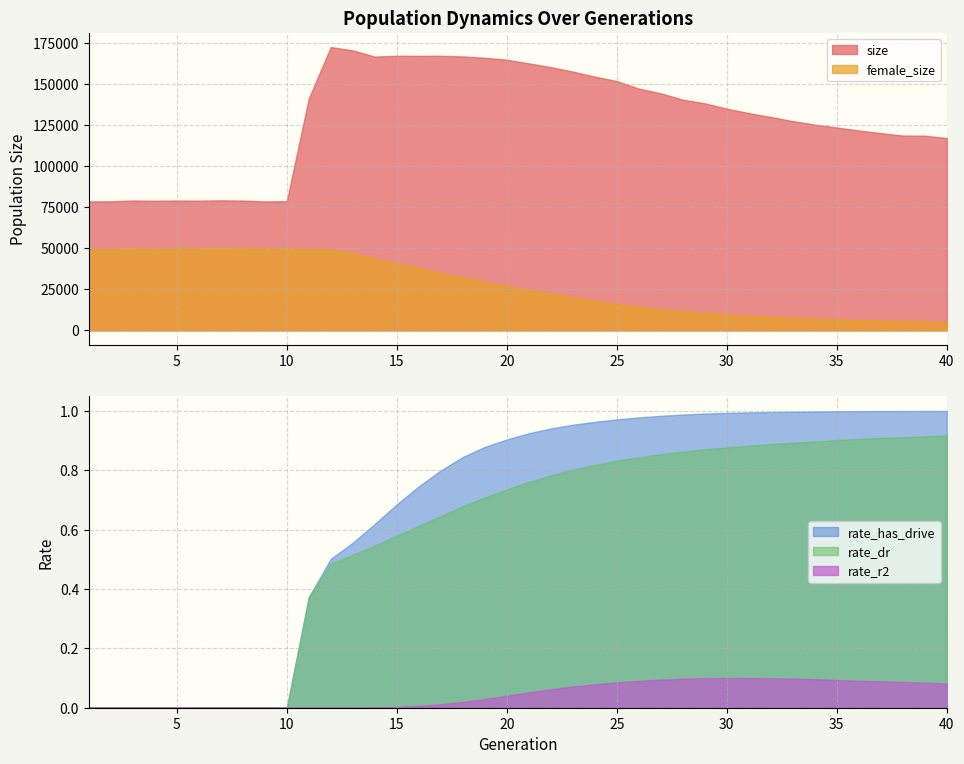

Which series changed the most between 1 and 40?

female_size